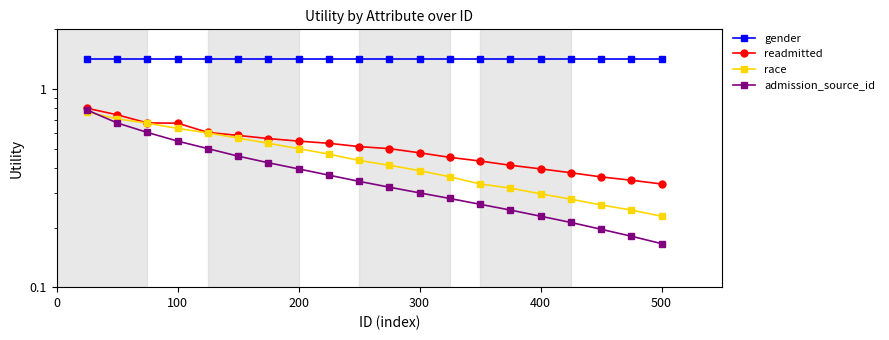

What is the spread (max minus min) of values at 0?

0.6